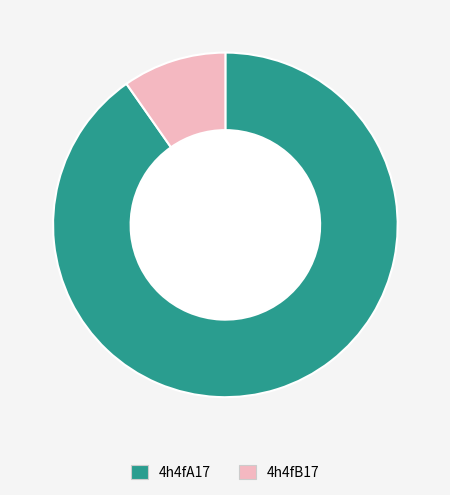

Rank the categories by value from highest to lowest.

4h4fA17, 4h4fB17